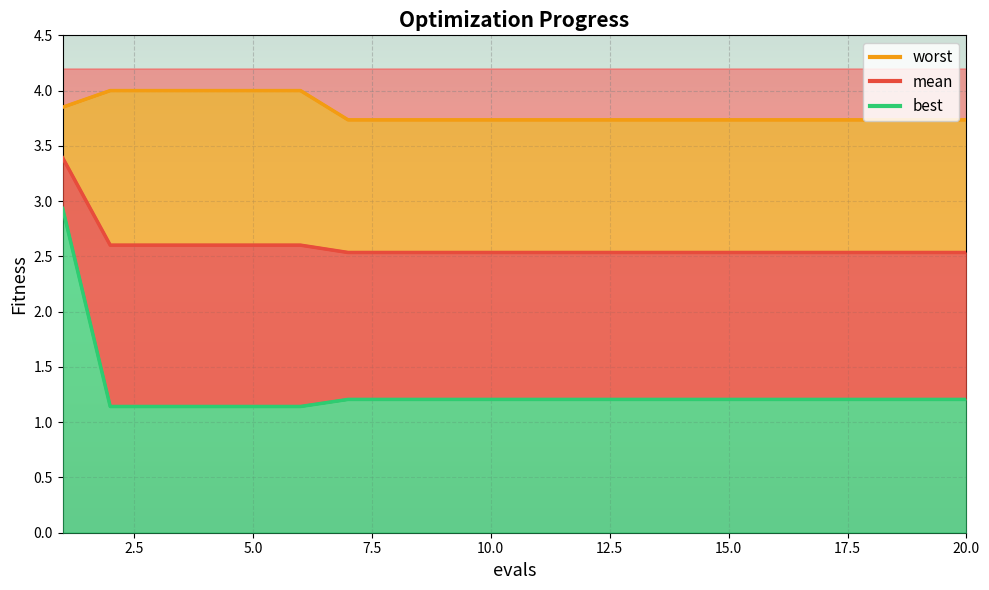

Reading right to left, transcribe all the data shown in this chart.

mean: 2.5	2.5	2.5	2.5	2.5	2.5	2.5	2.5	2.5	2.5	2.5	2.5	2.5	2.5	2.6	2.6	2.6	2.6	2.6	3.4
best: 1.2	1.2	1.2	1.2	1.2	1.2	1.2	1.2	1.2	1.2	1.2	1.2	1.2	1.2	1.1	1.1	1.1	1.1	1.1	2.9
worst: 3.7	3.7	3.7	3.7	3.7	3.7	3.7	3.7	3.7	3.7	3.7	3.7	3.7	3.7	4.0	4.0	4.0	4.0	4.0	3.8